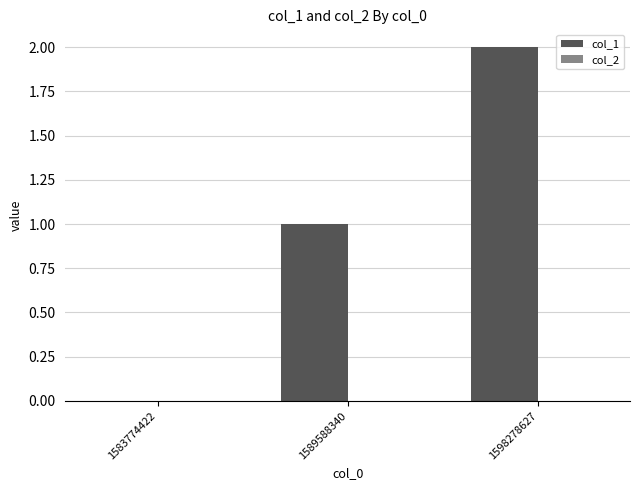

The chart shows a value of 1 at 1583774422. True or false?

False